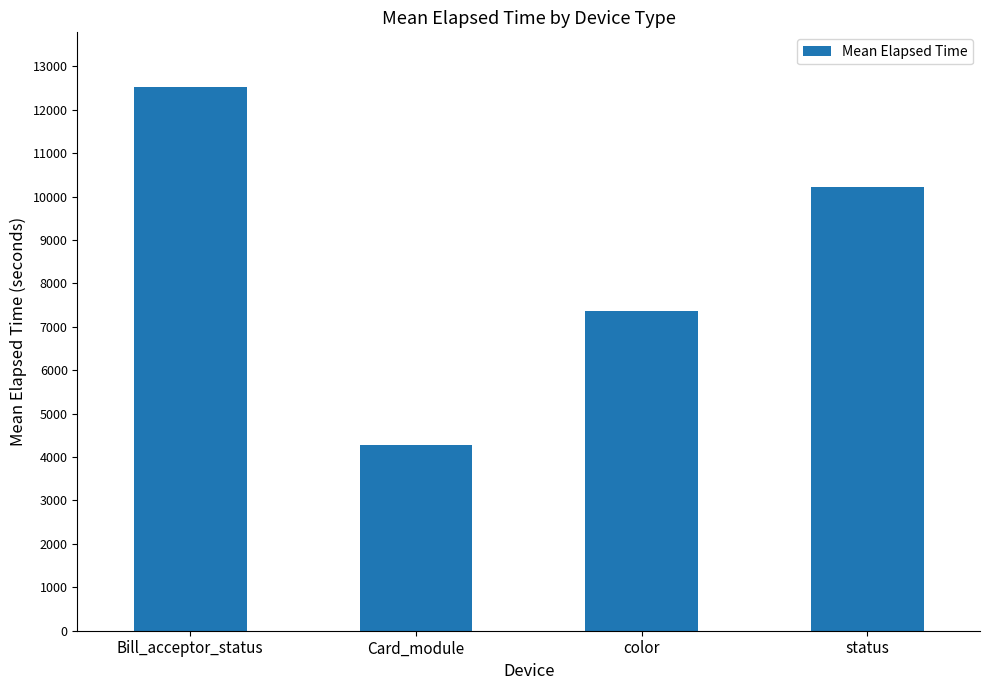

At which category does the chart reach its peak across all series?

Bill_acceptor_status